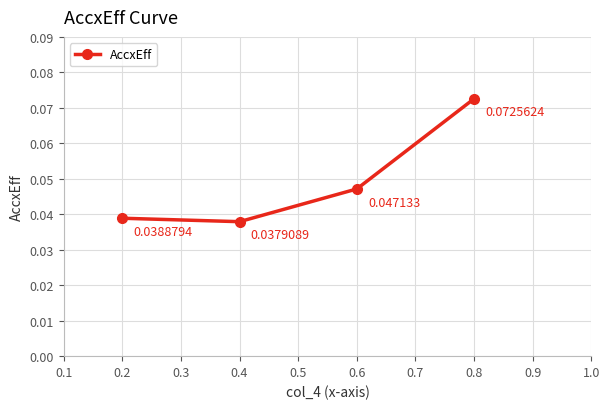

At which label is the value closest to 0?

0.4